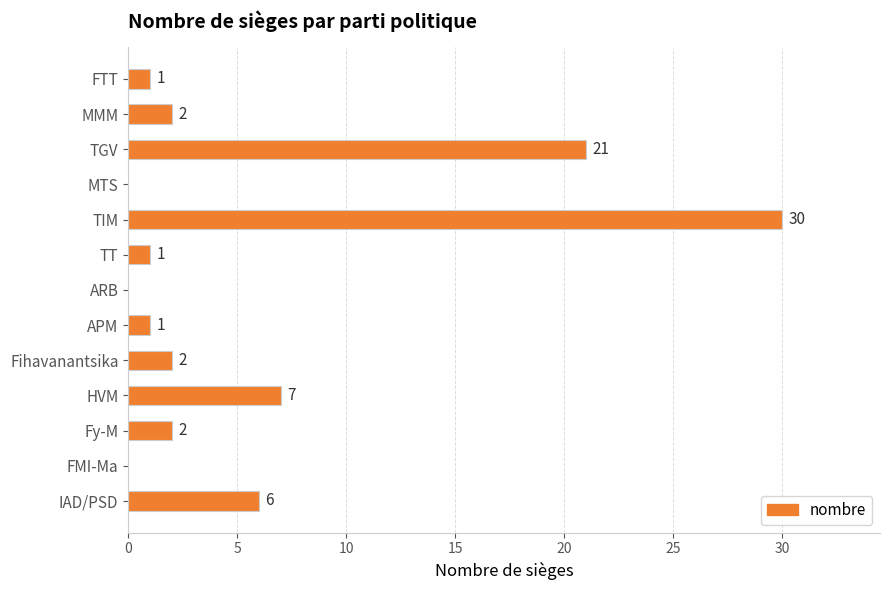

What is the sum of all values?

73